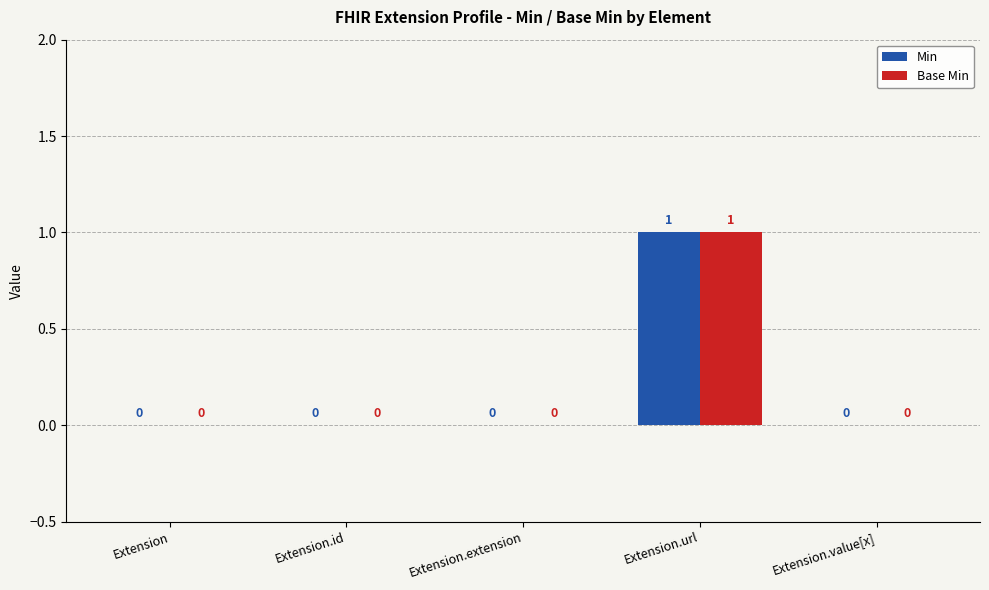

True or false: Base Min has a value of 0 at Extension.value[x].

True